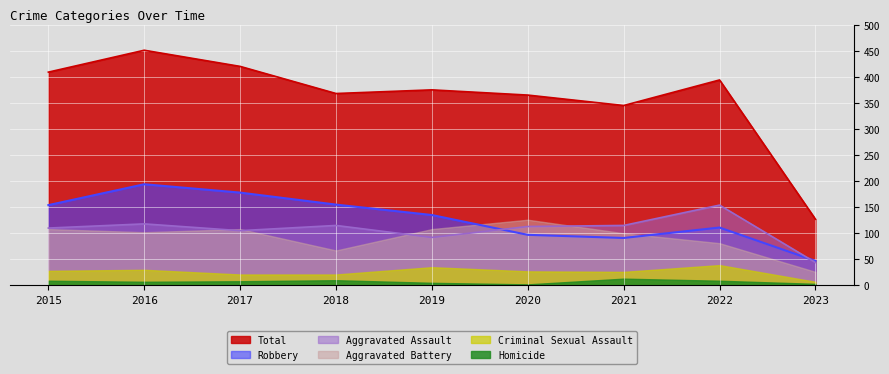

The Aggravated Assault series shows 227 at 2022. True or false?

False